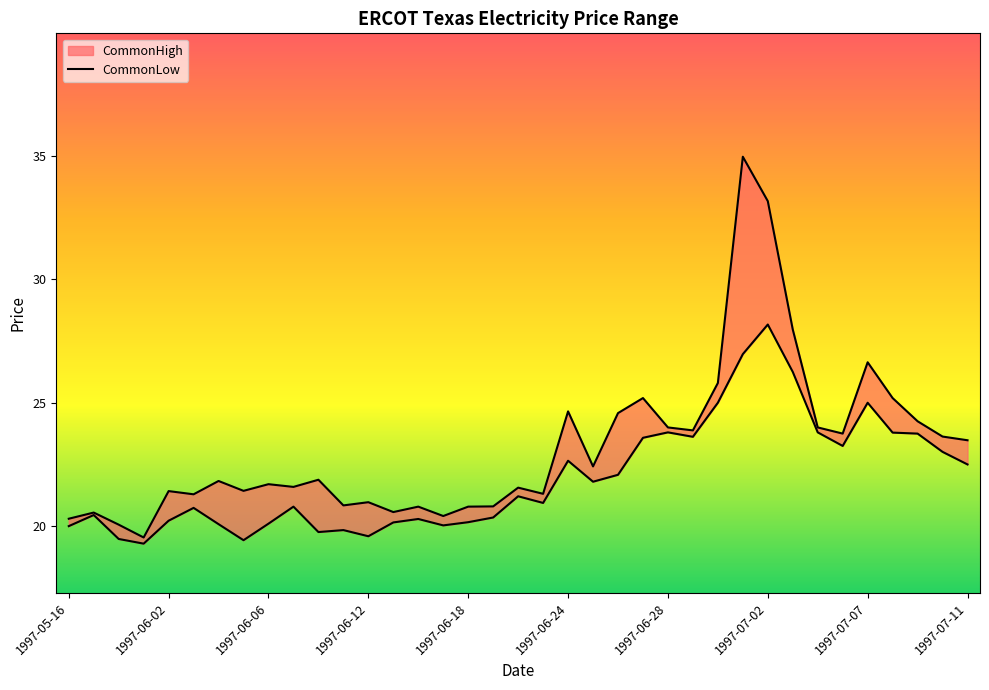

At which category does the data reach its first local peak?

1997-06-02